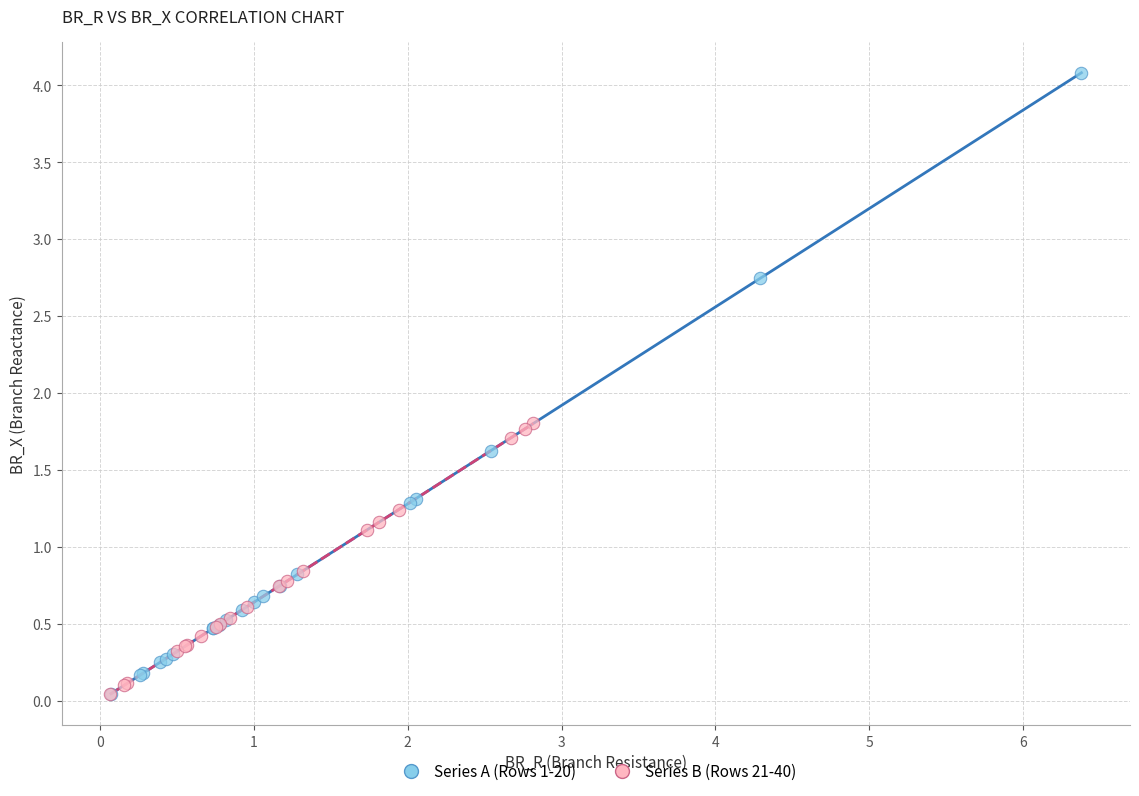

What are all the series names shown in the legend?

Series A (Rows 1-20), Series B (Rows 21-40)